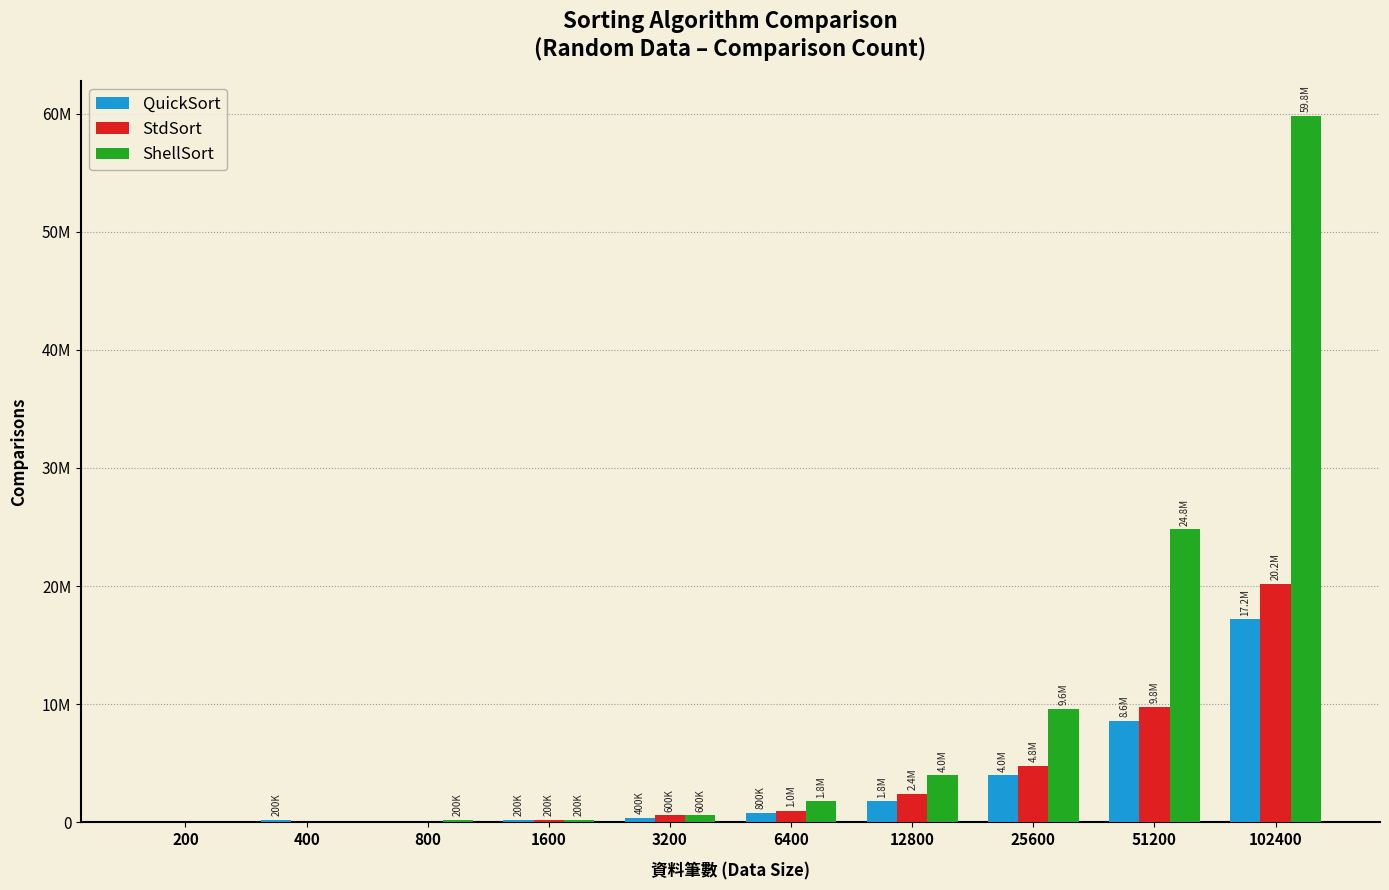

Which series has the largest total across all categories?

ShellSort